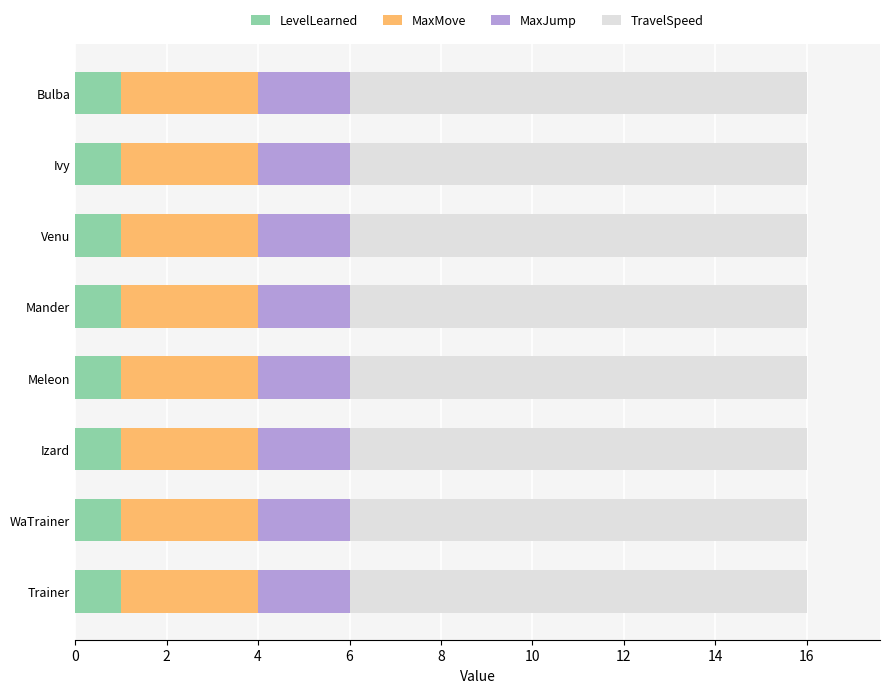

What is the total value across all series at Trainer?

16